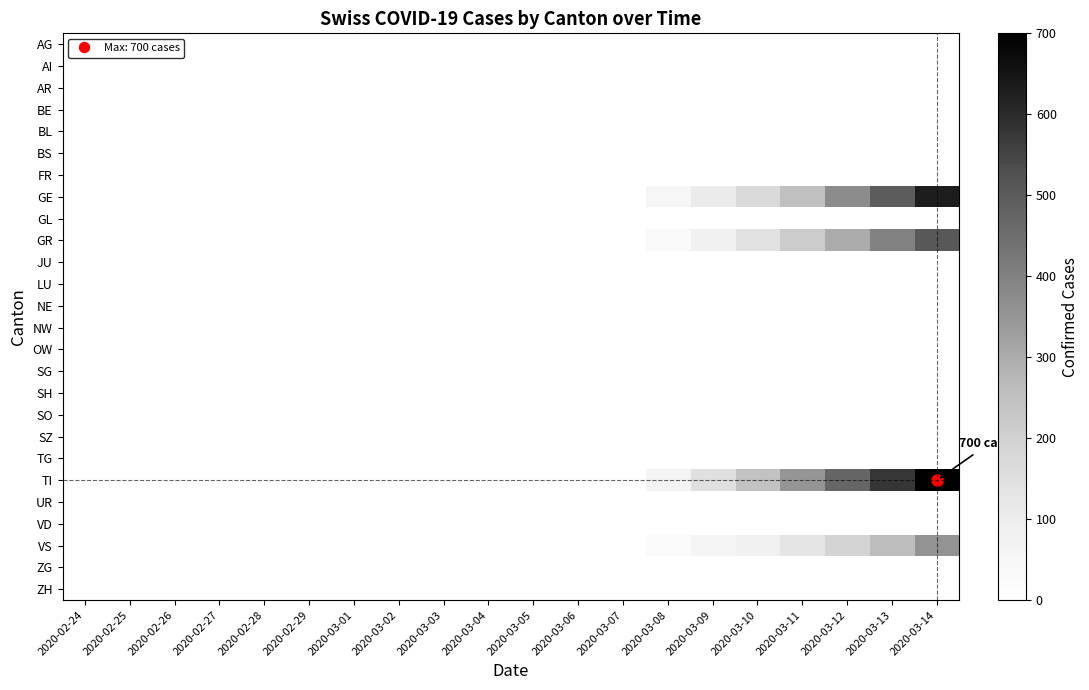

Reading left to right, list all the values displayed in this chart.

AG: 2020-02-24=0	2020-02-25=0	2020-02-26=0	2020-02-27=0	2020-02-28=0	2020-02-29=0	2020-03-01=0	2020-03-02=0	2020-03-03=0	2020-03-04=0	2020-03-05=0	2020-03-06=0	2020-03-07=0	2020-03-08=0	2020-03-09=0	2020-03-10=0	2020-03-11=0	2020-03-12=0	2020-03-13=0	2020-03-14=0
AI: 2020-02-24=0	2020-02-25=0	2020-02-26=0	2020-02-27=0	2020-02-28=0	2020-02-29=0	2020-03-01=0	2020-03-02=0	2020-03-03=0	2020-03-04=0	2020-03-05=0	2020-03-06=0	2020-03-07=0	2020-03-08=0	2020-03-09=0	2020-03-10=0	2020-03-11=0	2020-03-12=0	2020-03-13=0	2020-03-14=0
AR: 2020-02-24=0	2020-02-25=0	2020-02-26=0	2020-02-27=0	2020-02-28=0	2020-02-29=0	2020-03-01=0	2020-03-02=0	2020-03-03=0	2020-03-04=0	2020-03-05=0	2020-03-06=0	2020-03-07=0	2020-03-08=0	2020-03-09=0	2020-03-10=0	2020-03-11=0	2020-03-12=0	2020-03-13=0	2020-03-14=0
BE: 2020-02-24=0	2020-02-25=0	2020-02-26=0	2020-02-27=0	2020-02-28=0	2020-02-29=0	2020-03-01=0	2020-03-02=0	2020-03-03=0	2020-03-04=0	2020-03-05=0	2020-03-06=0	2020-03-07=0	2020-03-08=0	2020-03-09=0	2020-03-10=0	2020-03-11=0	2020-03-12=0	2020-03-13=0	2020-03-14=0
BL: 2020-02-24=0	2020-02-25=0	2020-02-26=0	2020-02-27=0	2020-02-28=0	2020-02-29=0	2020-03-01=0	2020-03-02=0	2020-03-03=0	2020-03-04=0	2020-03-05=0	2020-03-06=0	2020-03-07=0	2020-03-08=0	2020-03-09=0	2020-03-10=0	2020-03-11=0	2020-03-12=0	2020-03-13=0	2020-03-14=0
BS: 2020-02-24=0	2020-02-25=0	2020-02-26=0	2020-02-27=0	2020-02-28=0	2020-02-29=0	2020-03-01=0	2020-03-02=0	2020-03-03=0	2020-03-04=0	2020-03-05=0	2020-03-06=0	2020-03-07=0	2020-03-08=0	2020-03-09=0	2020-03-10=0	2020-03-11=0	2020-03-12=0	2020-03-13=0	2020-03-14=0
FR: 2020-02-24=0	2020-02-25=0	2020-02-26=0	2020-02-27=0	2020-02-28=0	2020-02-29=0	2020-03-01=0	2020-03-02=0	2020-03-03=0	2020-03-04=0	2020-03-05=0	2020-03-06=0	2020-03-07=0	2020-03-08=0	2020-03-09=0	2020-03-10=0	2020-03-11=0	2020-03-12=0	2020-03-13=0	2020-03-14=0
GE: 2020-02-24=0	2020-02-25=0	2020-02-26=0	2020-02-27=0	2020-02-28=0	2020-02-29=0	2020-03-01=0	2020-03-02=0	2020-03-03=0	2020-03-04=0	2020-03-05=0	2020-03-06=0	2020-03-07=0	2020-03-08=52	2020-03-09=105	2020-03-10=171	2020-03-11=253	2020-03-12=373	2020-03-13=495	2020-03-14=630
GL: 2020-02-24=0	2020-02-25=0	2020-02-26=0	2020-02-27=0	2020-02-28=0	2020-02-29=0	2020-03-01=0	2020-03-02=0	2020-03-03=0	2020-03-04=0	2020-03-05=0	2020-03-06=0	2020-03-07=0	2020-03-08=0	2020-03-09=0	2020-03-10=0	2020-03-11=0	2020-03-12=0	2020-03-13=0	2020-03-14=0
GR: 2020-02-24=0	2020-02-25=0	2020-02-26=0	2020-02-27=0	2020-02-28=0	2020-02-29=0	2020-03-01=0	2020-03-02=0	2020-03-03=0	2020-03-04=0	2020-03-05=0	2020-03-06=0	2020-03-07=0	2020-03-08=25	2020-03-09=77	2020-03-10=142	2020-03-11=216	2020-03-12=303	2020-03-13=400	2020-03-14=506
JU: 2020-02-24=0	2020-02-25=0	2020-02-26=0	2020-02-27=0	2020-02-28=0	2020-02-29=0	2020-03-01=0	2020-03-02=0	2020-03-03=0	2020-03-04=0	2020-03-05=0	2020-03-06=0	2020-03-07=0	2020-03-08=0	2020-03-09=0	2020-03-10=0	2020-03-11=0	2020-03-12=0	2020-03-13=0	2020-03-14=0
LU: 2020-02-24=0	2020-02-25=0	2020-02-26=0	2020-02-27=0	2020-02-28=0	2020-02-29=0	2020-03-01=0	2020-03-02=0	2020-03-03=0	2020-03-04=0	2020-03-05=0	2020-03-06=0	2020-03-07=0	2020-03-08=0	2020-03-09=0	2020-03-10=0	2020-03-11=0	2020-03-12=0	2020-03-13=0	2020-03-14=0
NE: 2020-02-24=0	2020-02-25=0	2020-02-26=0	2020-02-27=0	2020-02-28=0	2020-02-29=0	2020-03-01=0	2020-03-02=0	2020-03-03=0	2020-03-04=0	2020-03-05=0	2020-03-06=0	2020-03-07=0	2020-03-08=0	2020-03-09=0	2020-03-10=0	2020-03-11=0	2020-03-12=0	2020-03-13=0	2020-03-14=0
NW: 2020-02-24=0	2020-02-25=0	2020-02-26=0	2020-02-27=0	2020-02-28=0	2020-02-29=0	2020-03-01=0	2020-03-02=0	2020-03-03=0	2020-03-04=0	2020-03-05=0	2020-03-06=0	2020-03-07=0	2020-03-08=0	2020-03-09=0	2020-03-10=0	2020-03-11=0	2020-03-12=0	2020-03-13=0	2020-03-14=0
OW: 2020-02-24=0	2020-02-25=0	2020-02-26=0	2020-02-27=0	2020-02-28=0	2020-02-29=0	2020-03-01=0	2020-03-02=0	2020-03-03=0	2020-03-04=0	2020-03-05=0	2020-03-06=0	2020-03-07=0	2020-03-08=0	2020-03-09=0	2020-03-10=0	2020-03-11=0	2020-03-12=0	2020-03-13=0	2020-03-14=0
SG: 2020-02-24=0	2020-02-25=0	2020-02-26=0	2020-02-27=0	2020-02-28=0	2020-02-29=0	2020-03-01=0	2020-03-02=0	2020-03-03=0	2020-03-04=0	2020-03-05=0	2020-03-06=0	2020-03-07=0	2020-03-08=0	2020-03-09=0	2020-03-10=0	2020-03-11=0	2020-03-12=0	2020-03-13=0	2020-03-14=0
SH: 2020-02-24=0	2020-02-25=0	2020-02-26=0	2020-02-27=0	2020-02-28=0	2020-02-29=0	2020-03-01=0	2020-03-02=0	2020-03-03=0	2020-03-04=0	2020-03-05=0	2020-03-06=0	2020-03-07=0	2020-03-08=0	2020-03-09=0	2020-03-10=0	2020-03-11=0	2020-03-12=0	2020-03-13=0	2020-03-14=0
SO: 2020-02-24=0	2020-02-25=0	2020-02-26=0	2020-02-27=0	2020-02-28=0	2020-02-29=0	2020-03-01=0	2020-03-02=0	2020-03-03=0	2020-03-04=0	2020-03-05=0	2020-03-06=0	2020-03-07=0	2020-03-08=0	2020-03-09=0	2020-03-10=0	2020-03-11=0	2020-03-12=0	2020-03-13=0	2020-03-14=0
SZ: 2020-02-24=0	2020-02-25=0	2020-02-26=0	2020-02-27=0	2020-02-28=0	2020-02-29=0	2020-03-01=0	2020-03-02=0	2020-03-03=0	2020-03-04=0	2020-03-05=0	2020-03-06=0	2020-03-07=0	2020-03-08=0	2020-03-09=0	2020-03-10=0	2020-03-11=0	2020-03-12=0	2020-03-13=0	2020-03-14=0
TG: 2020-02-24=0	2020-02-25=0	2020-02-26=0	2020-02-27=0	2020-02-28=0	2020-02-29=0	2020-03-01=0	2020-03-02=0	2020-03-03=0	2020-03-04=0	2020-03-05=0	2020-03-06=0	2020-03-07=0	2020-03-08=0	2020-03-09=0	2020-03-10=0	2020-03-11=0	2020-03-12=0	2020-03-13=0	2020-03-14=0
TI: 2020-02-24=0	2020-02-25=0	2020-02-26=0	2020-02-27=0	2020-02-28=0	2020-02-29=0	2020-03-01=0	2020-03-02=0	2020-03-03=0	2020-03-04=0	2020-03-05=0	2020-03-06=0	2020-03-07=0	2020-03-08=62	2020-03-09=148	2020-03-10=245	2020-03-11=352	2020-03-12=469	2020-03-13=577	2020-03-14=700
UR: 2020-02-24=0	2020-02-25=0	2020-02-26=0	2020-02-27=0	2020-02-28=0	2020-02-29=0	2020-03-01=0	2020-03-02=0	2020-03-03=0	2020-03-04=0	2020-03-05=0	2020-03-06=0	2020-03-07=0	2020-03-08=0	2020-03-09=0	2020-03-10=0	2020-03-11=0	2020-03-12=0	2020-03-13=0	2020-03-14=0
VD: 2020-02-24=0	2020-02-25=0	2020-02-26=0	2020-02-27=0	2020-02-28=0	2020-02-29=0	2020-03-01=0	2020-03-02=0	2020-03-03=0	2020-03-04=0	2020-03-05=0	2020-03-06=0	2020-03-07=0	2020-03-08=0	2020-03-09=0	2020-03-10=0	2020-03-11=0	2020-03-12=0	2020-03-13=0	2020-03-14=0
VS: 2020-02-24=0	2020-02-25=0	2020-02-26=0	2020-02-27=0	2020-02-28=0	2020-02-29=0	2020-03-01=0	2020-03-02=0	2020-03-03=0	2020-03-04=0	2020-03-05=0	2020-03-06=0	2020-03-07=0	2020-03-08=24	2020-03-09=56	2020-03-10=87	2020-03-11=130	2020-03-12=190	2020-03-13=261	2020-03-14=358
ZG: 2020-02-24=0	2020-02-25=0	2020-02-26=0	2020-02-27=0	2020-02-28=0	2020-02-29=0	2020-03-01=0	2020-03-02=0	2020-03-03=0	2020-03-04=0	2020-03-05=0	2020-03-06=0	2020-03-07=0	2020-03-08=0	2020-03-09=0	2020-03-10=0	2020-03-11=0	2020-03-12=0	2020-03-13=0	2020-03-14=0
ZH: 2020-02-24=0	2020-02-25=0	2020-02-26=0	2020-02-27=0	2020-02-28=0	2020-02-29=0	2020-03-01=0	2020-03-02=0	2020-03-03=0	2020-03-04=0	2020-03-05=0	2020-03-06=0	2020-03-07=0	2020-03-08=0	2020-03-09=0	2020-03-10=0	2020-03-11=0	2020-03-12=0	2020-03-13=0	2020-03-14=0